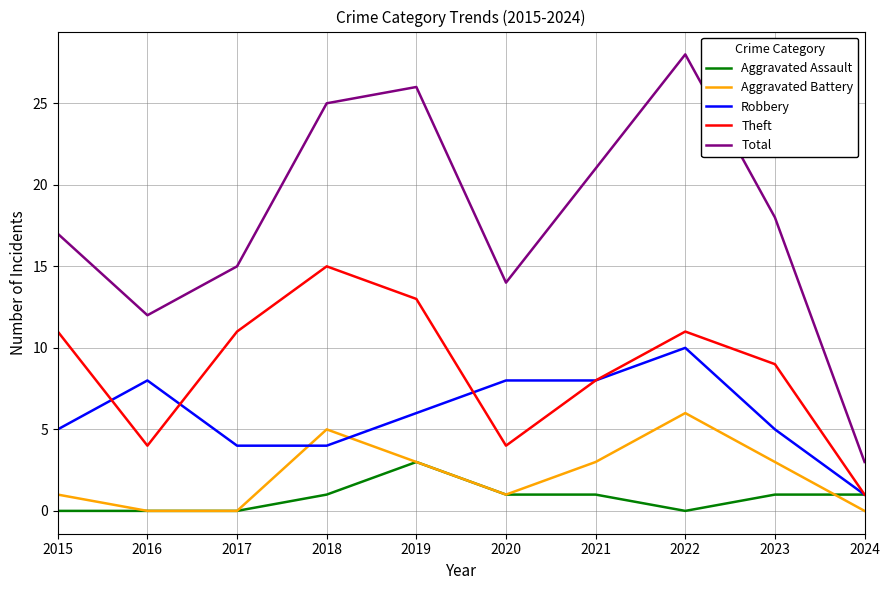

Count the number of categories in the chart.

10